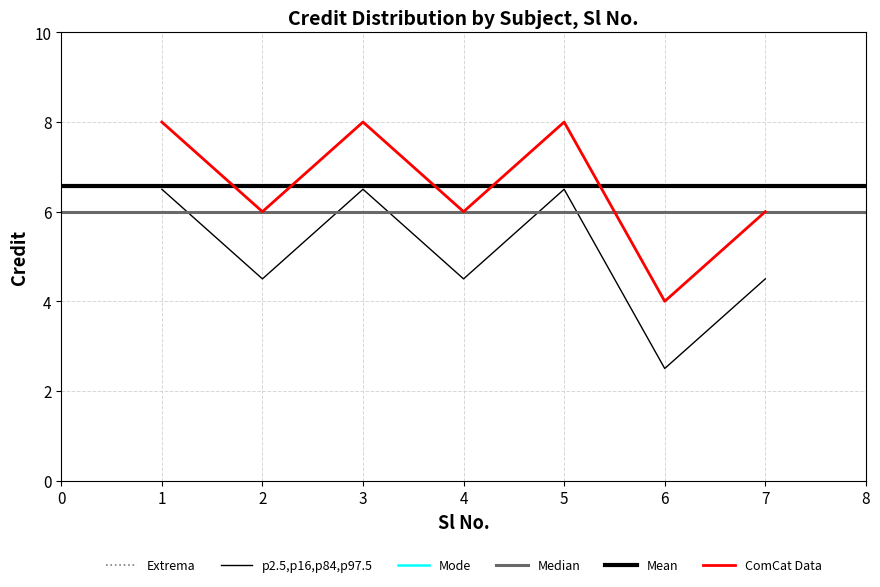

What is the approximate value at 2?

6